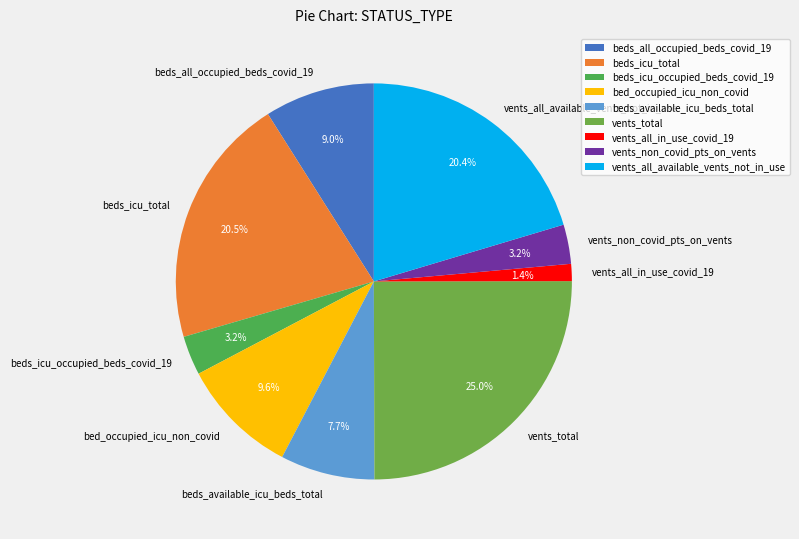

Does vents_non_covid_pts_on_vents represent more than half of the total?

No